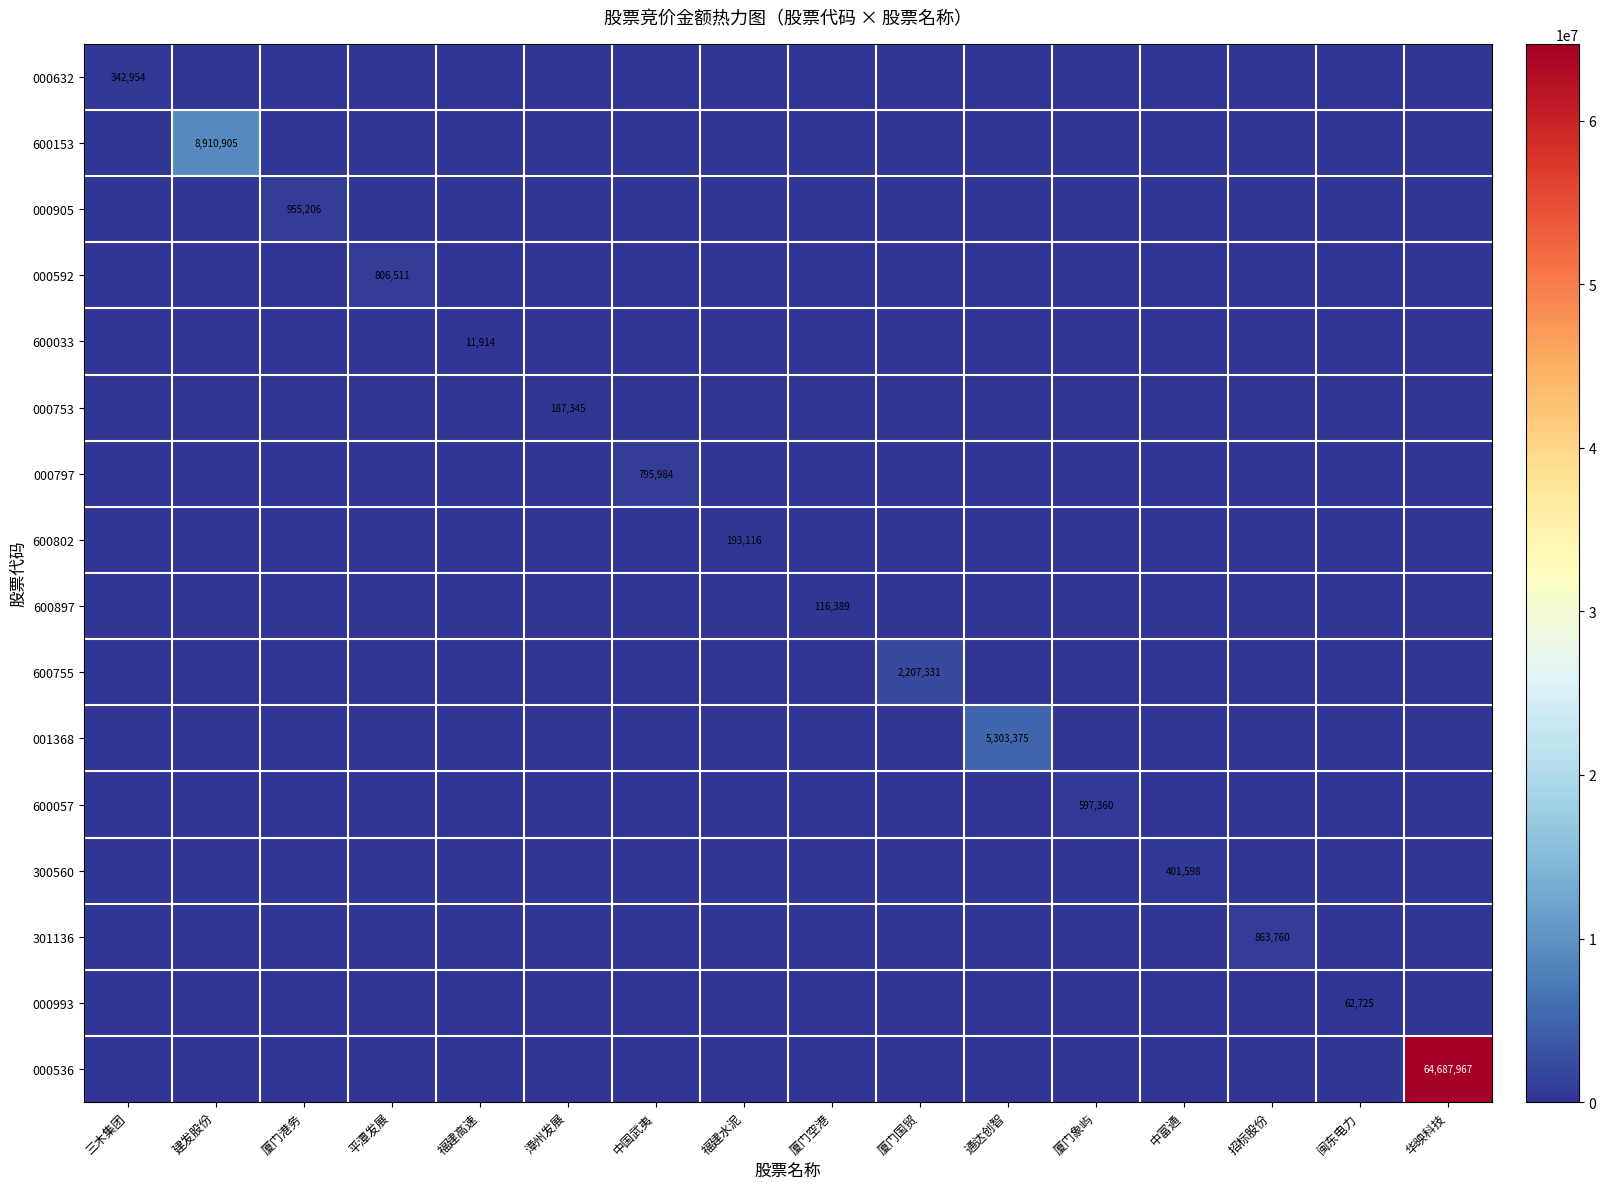

True or false: 001368 has a value of 5303375 at 通达创智.

True